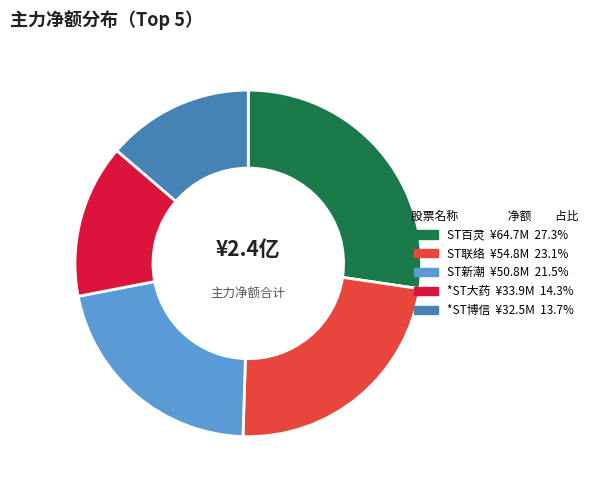

Is there a majority slice in this chart?

No